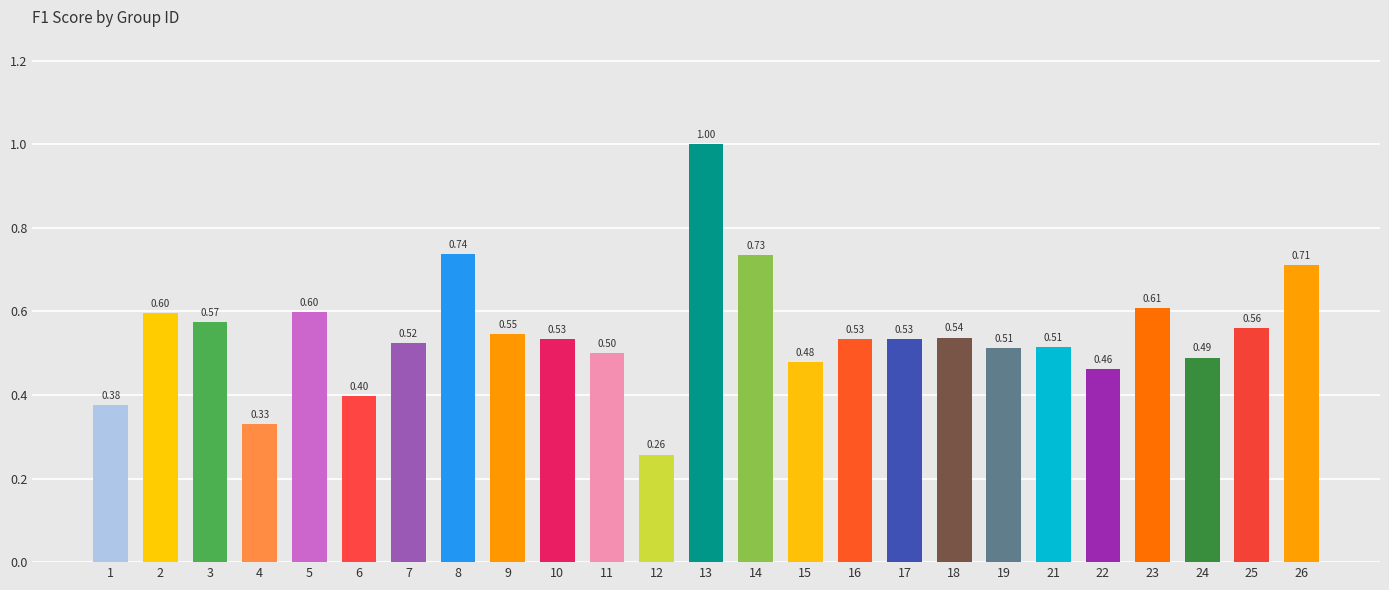

What is the difference between the second highest and second lowest values?

0.4